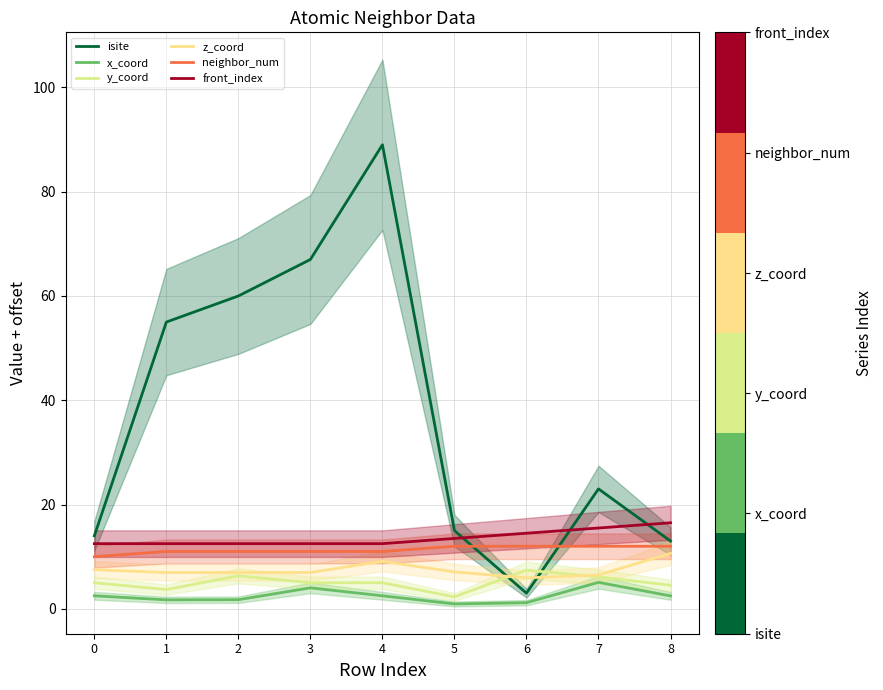

Does the chart display data point markers on the line(s)?

No